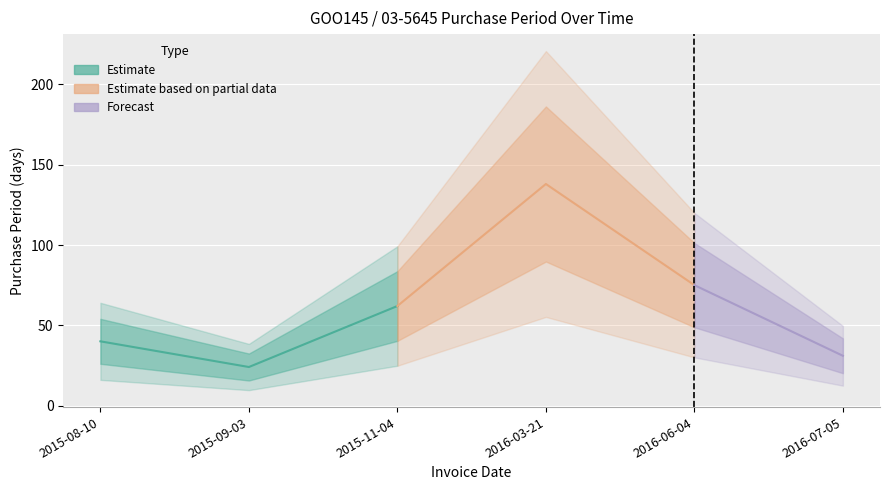

How many values are below 62?

3